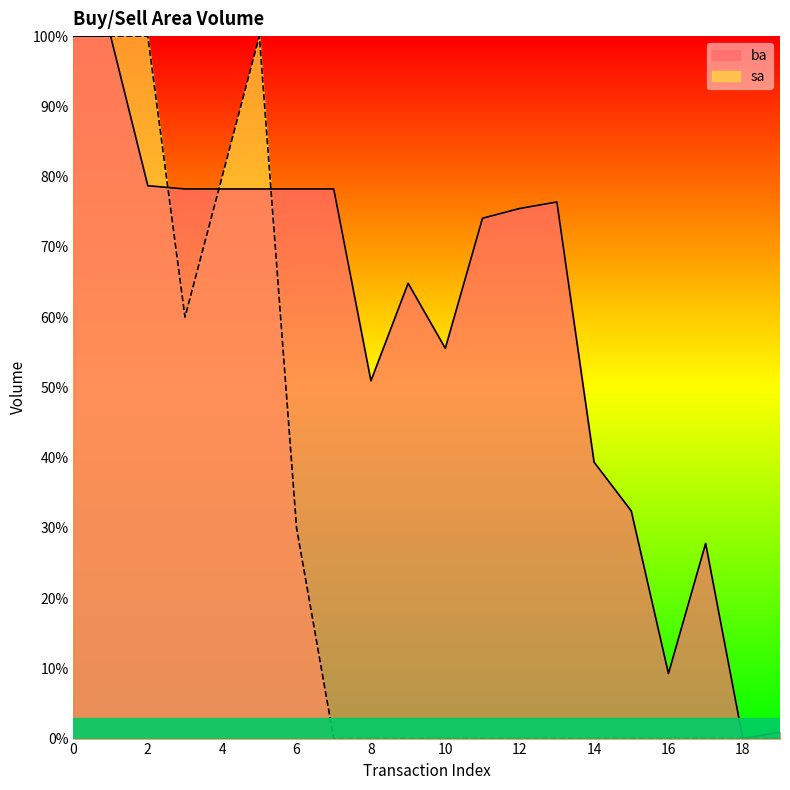

True or false: ba has a value of 0.1 at 16.

True